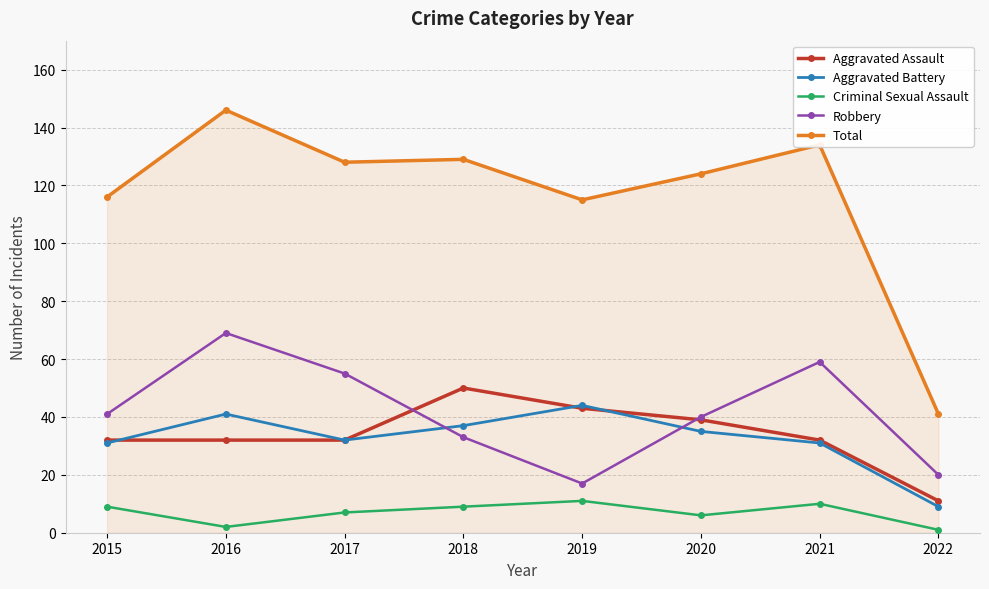

True or false: Aggravated Assault and Total cross at least once.

False